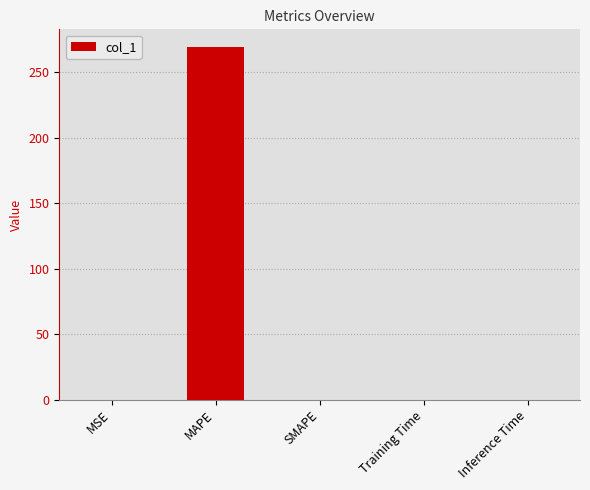

Between Inference Time and MAPE, which is larger?

MAPE